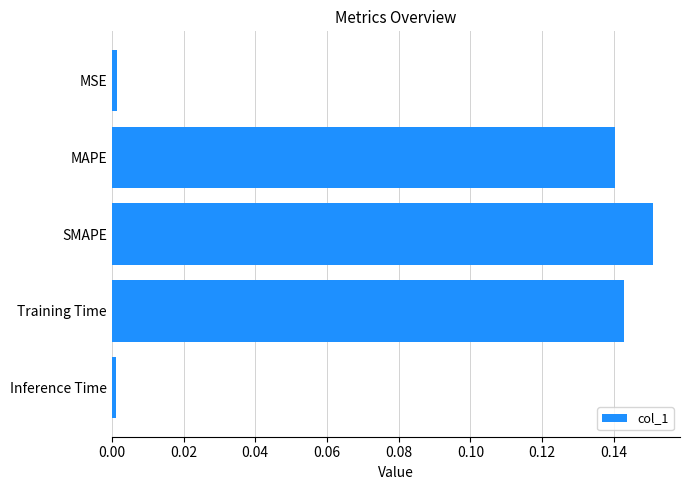

Which label corresponds to the largest value in the chart?

SMAPE